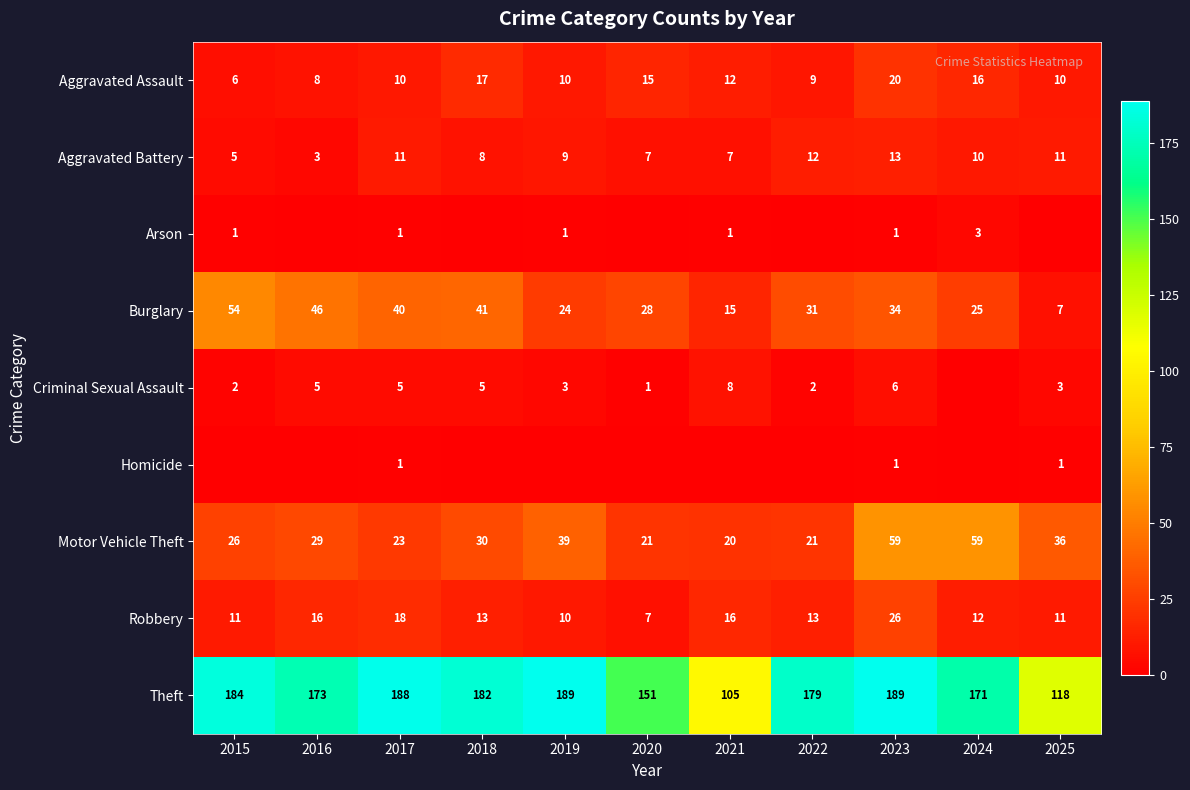

Which label corresponds to the largest value in the chart?

2019